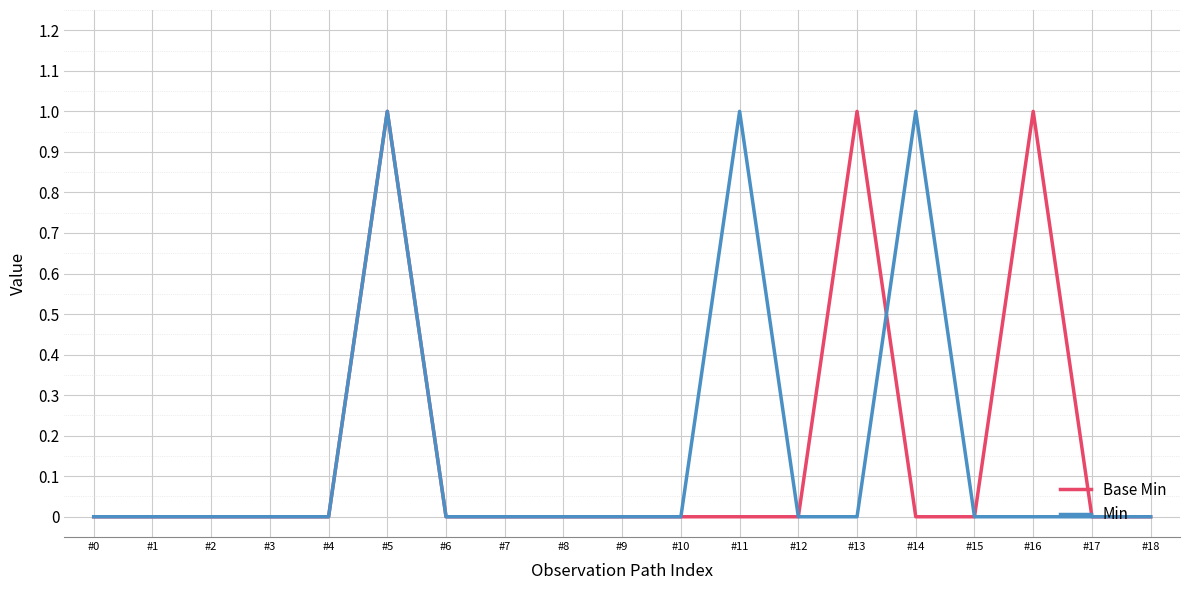

Reading left to right, transcribe all the data shown in this chart.

Base Min: 0	0	0	0	0	1	0	0	0	0	0	0	0	1	0	0	1	0	0
Min: 0	0	0	0	0	1	0	0	0	0	0	1	0	0	1	0	0	0	0